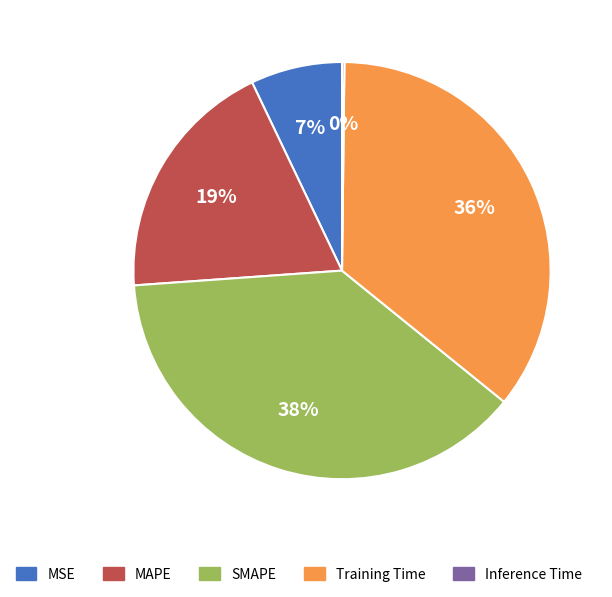

Is it true that MAPE is 19% of the pie?

True